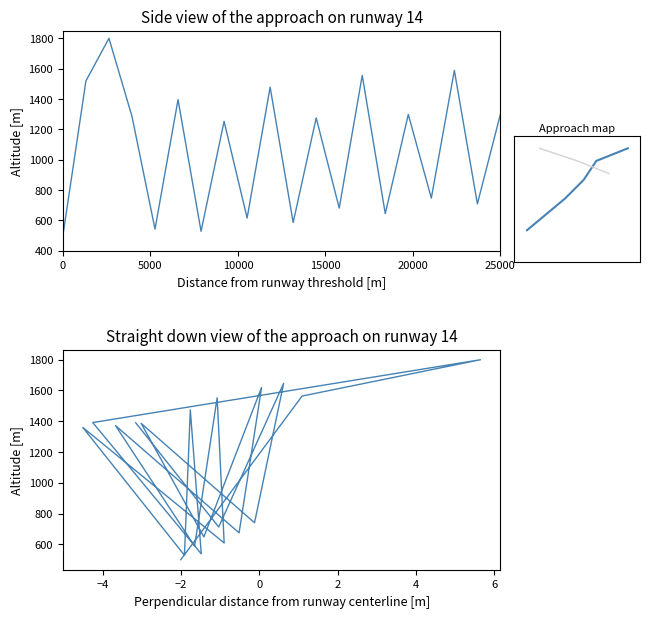

How many lines are shown in the chart?

2